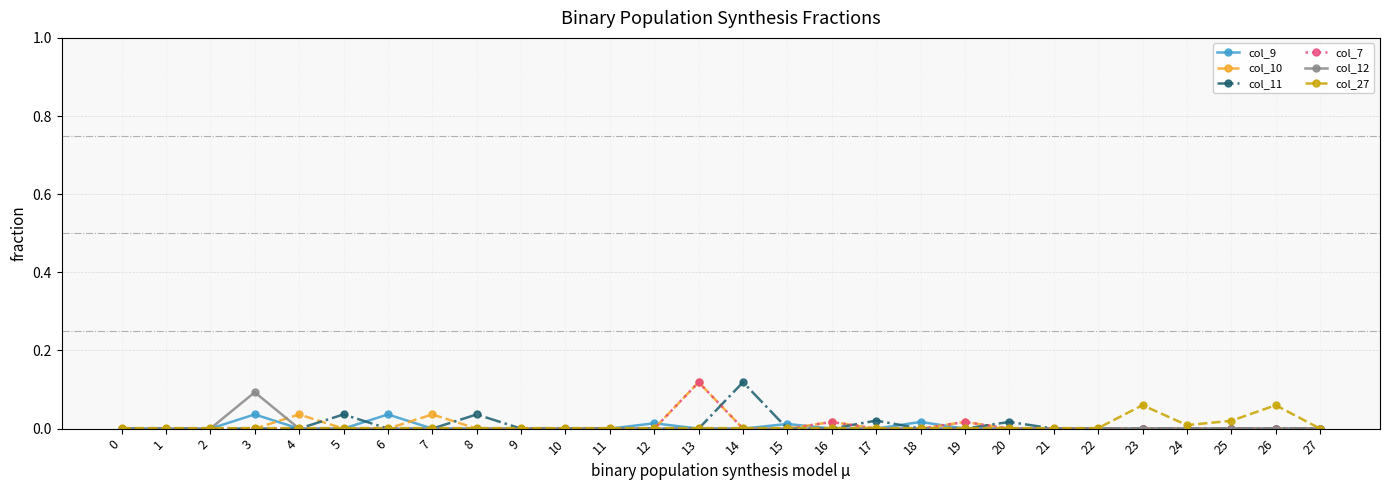

True or false: col_9 has a value of 0.0 at 22.

True